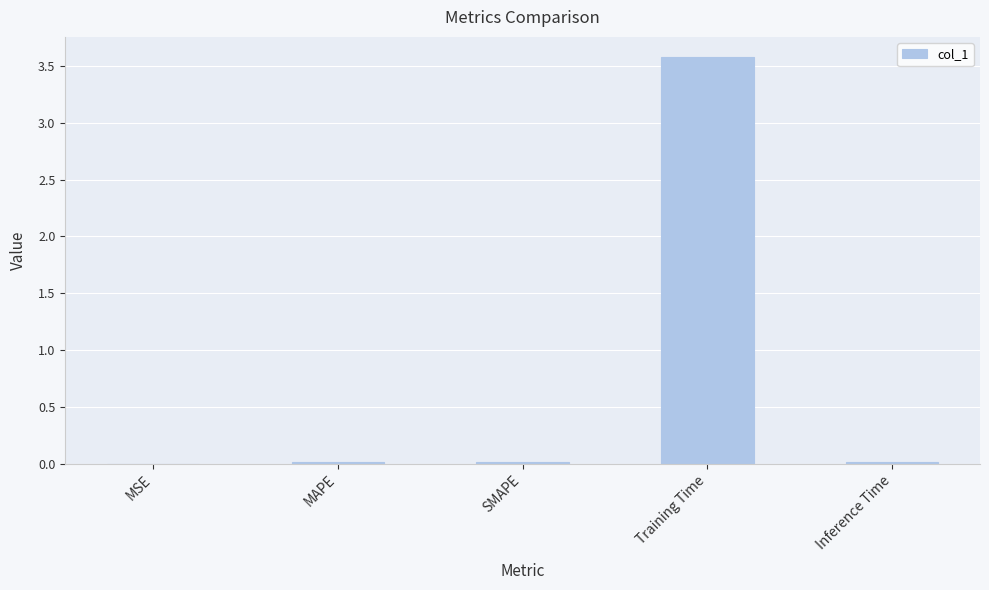

How many data points does each series have?

5